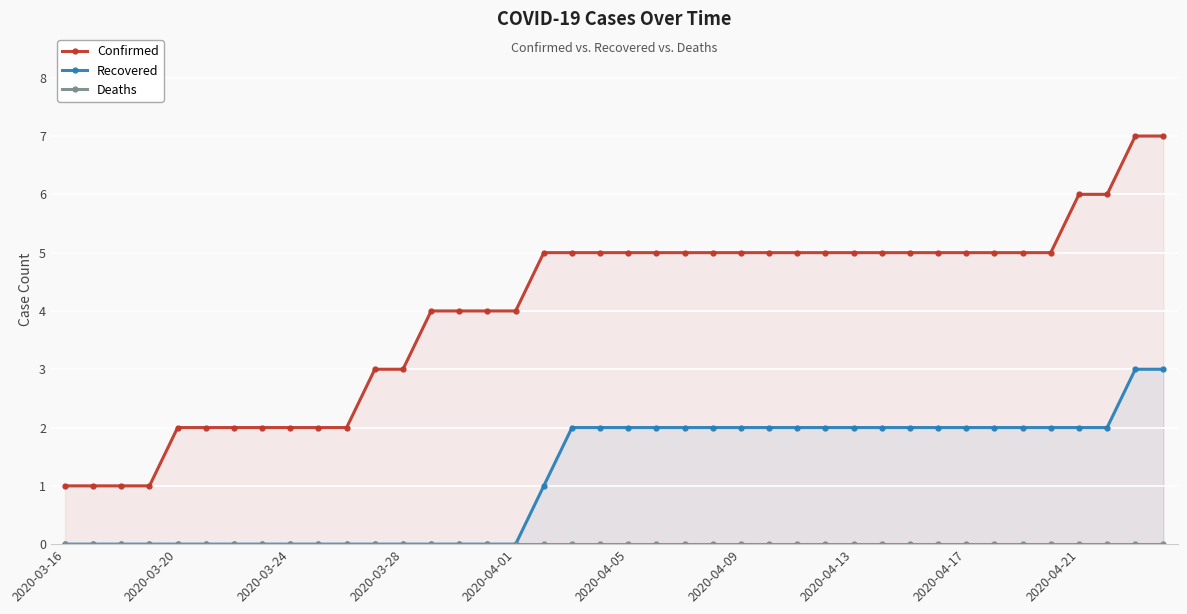

Is it true that Recovered equals 2 at 2020-04-01?

False